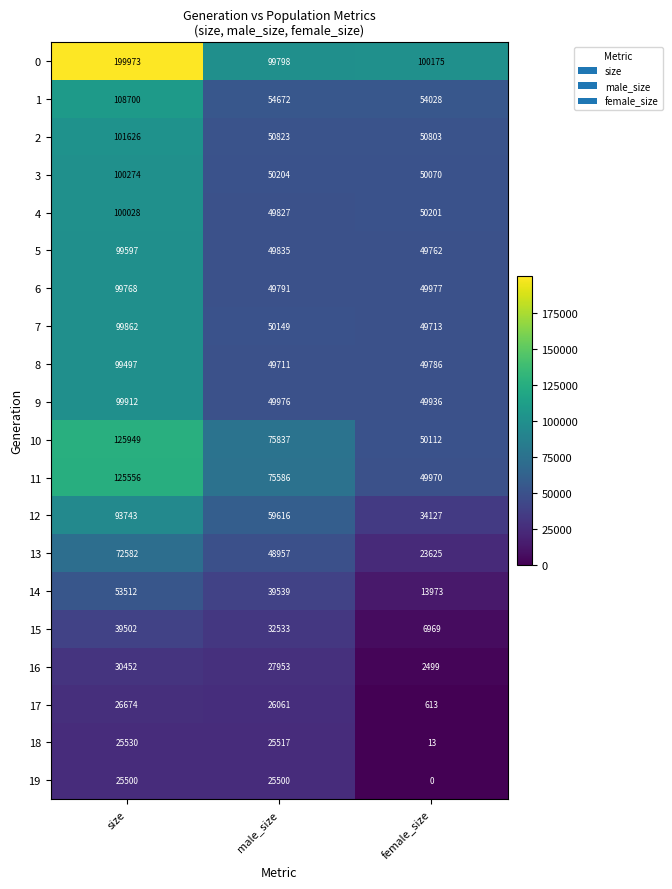

What is the difference between the 1 values at male_size and size?

54028